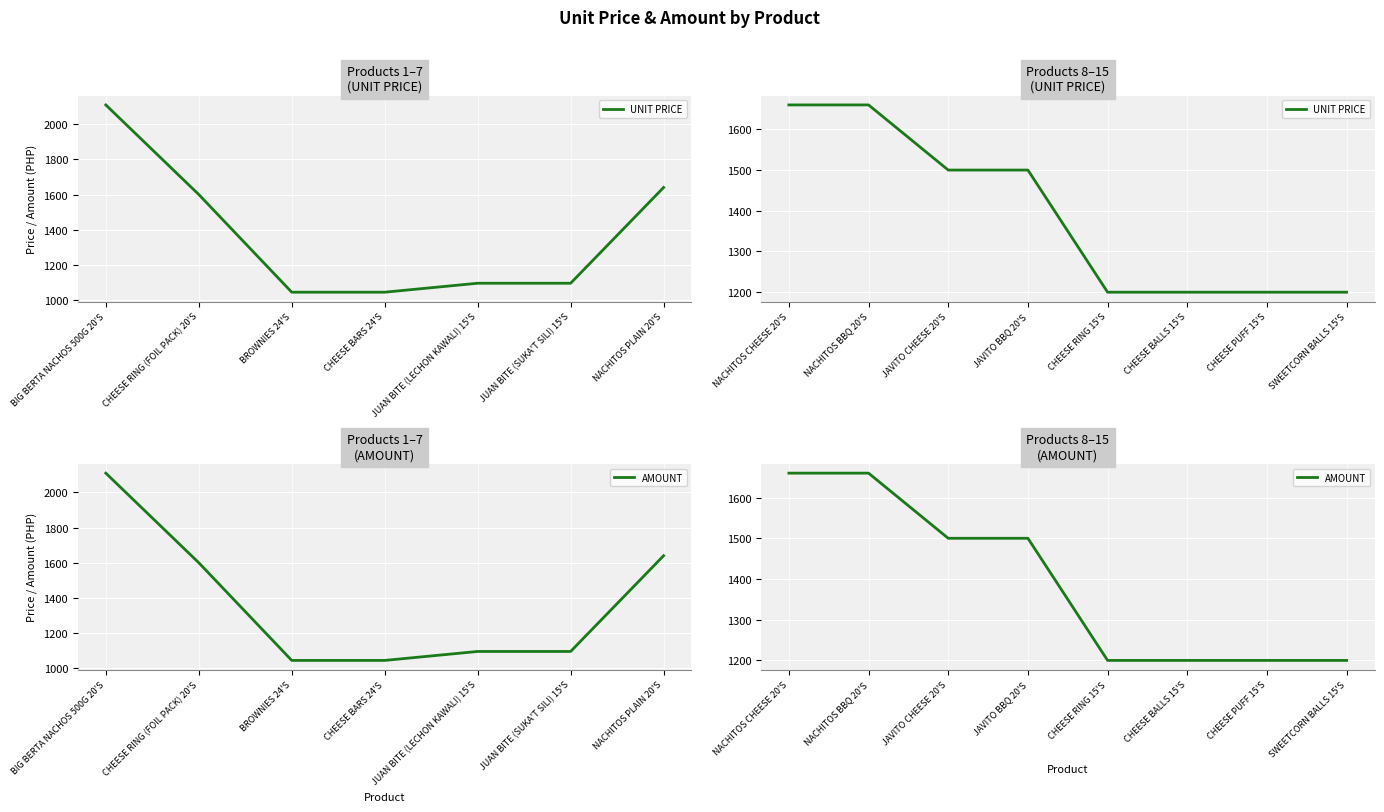

At how many categories does at least one series exceed 1359?

4